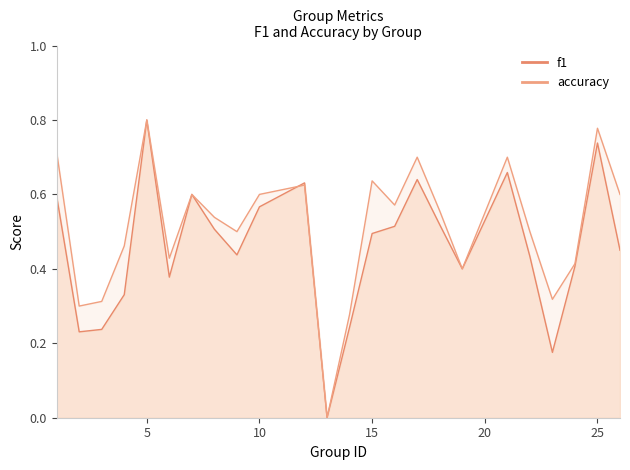

Reading left to right, transcribe all the data shown in this chart.

f1: 1=0.6	2=0.2	3=0.2	4=0.3	5=0.8	6=0.4	7=0.6	8=0.5	9=0.4	10=0.6	12=0.6	13=0.0	14=0.2	15=0.5	16=0.5	17=0.6	18=0.5	19=0.4	21=0.7	22=0.4	23=0.2	24=0.4	25=0.7	26=0.5
accuracy: 1=0.7	2=0.3	3=0.3	4=0.5	5=0.8	6=0.4	7=0.6	8=0.5	9=0.5	10=0.6	12=0.6	13=0.0	14=0.3	15=0.6	16=0.6	17=0.7	18=0.6	19=0.4	21=0.7	22=0.5	23=0.3	24=0.4	25=0.8	26=0.6